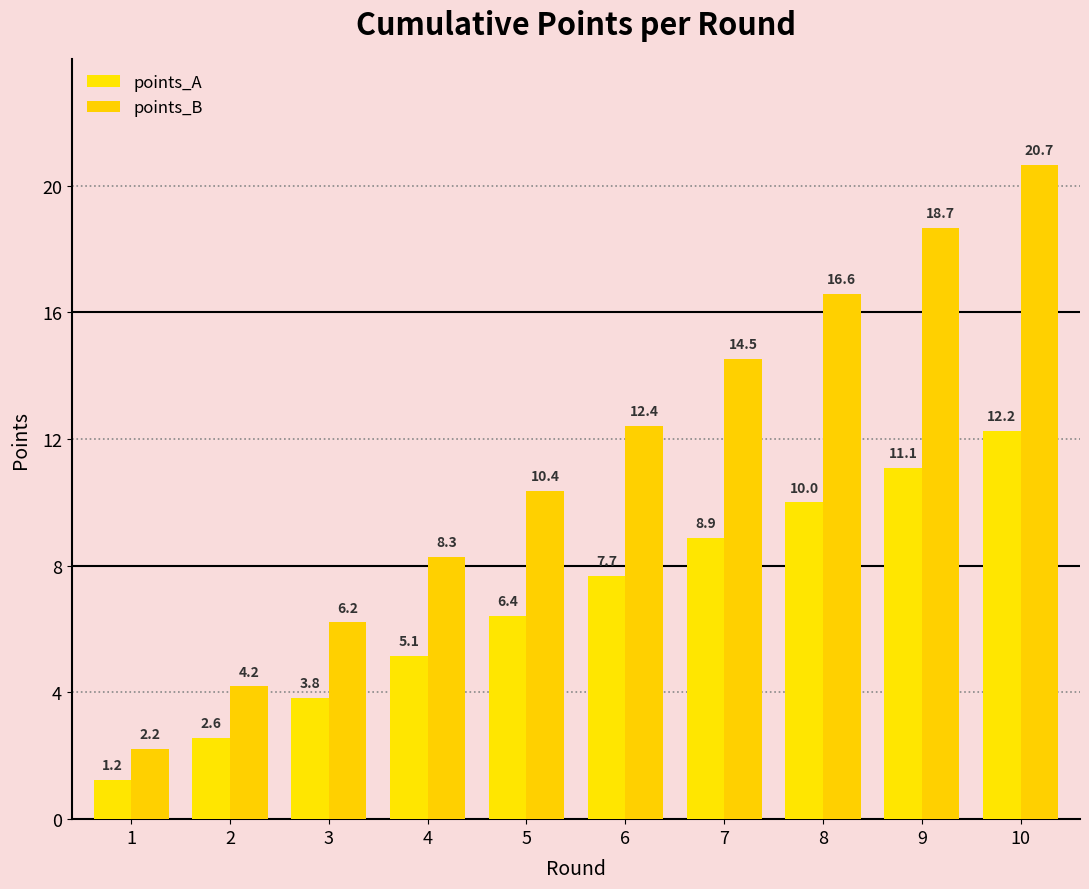

What is the minimum value for points_A?

1.2